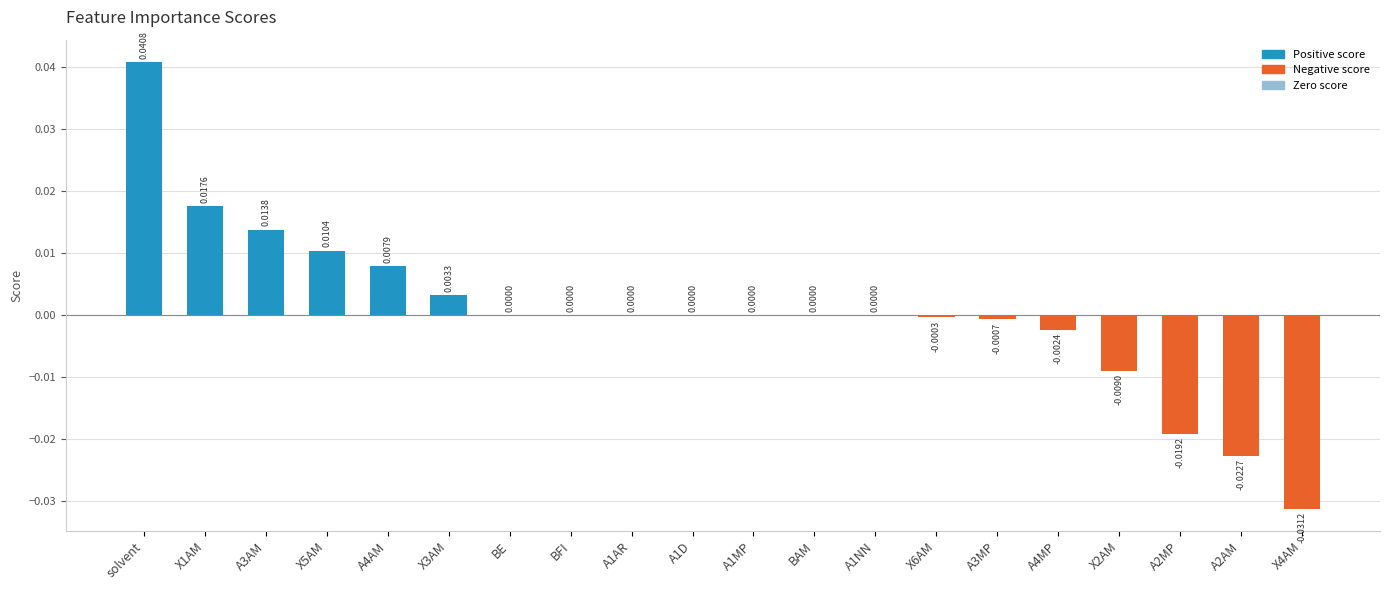

The value at A1AR is -0.0. True or false?

False